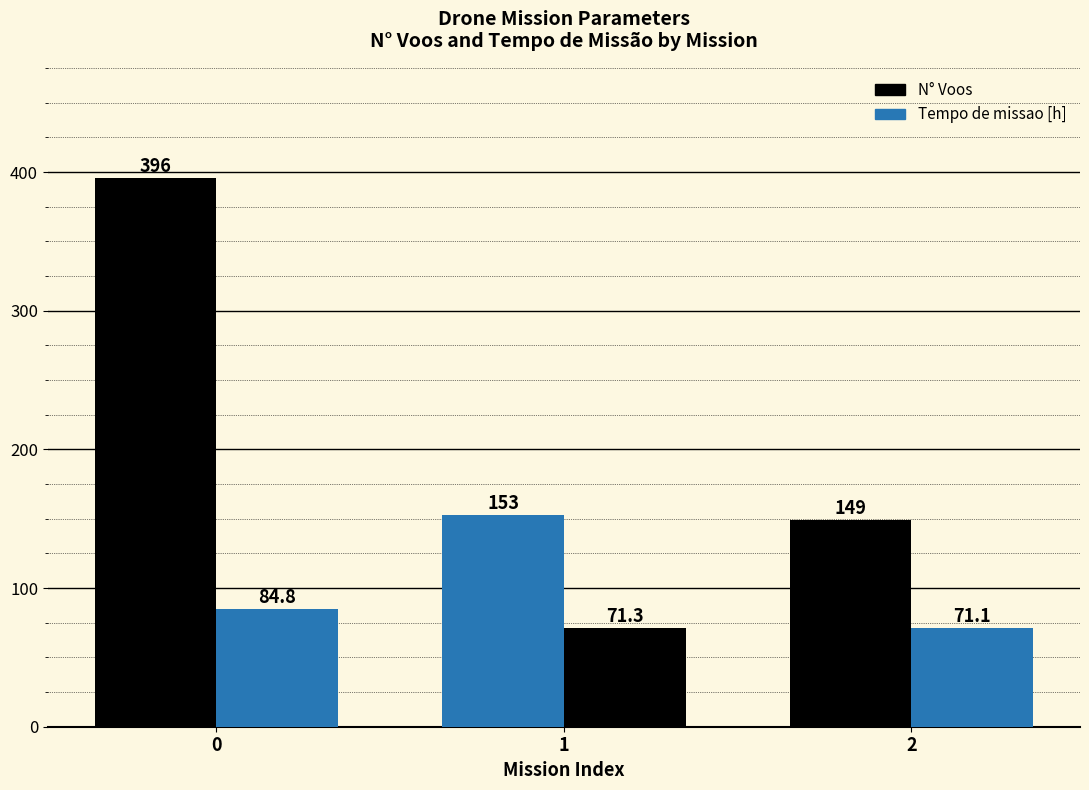

Where is Tempo de missao [h] nearest to the value 77?

1